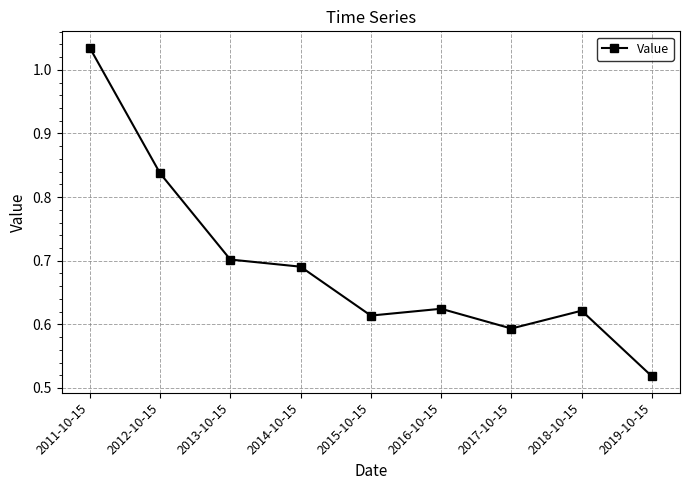

Between 2014-10-15 and 2018-10-15, which is larger?

2014-10-15